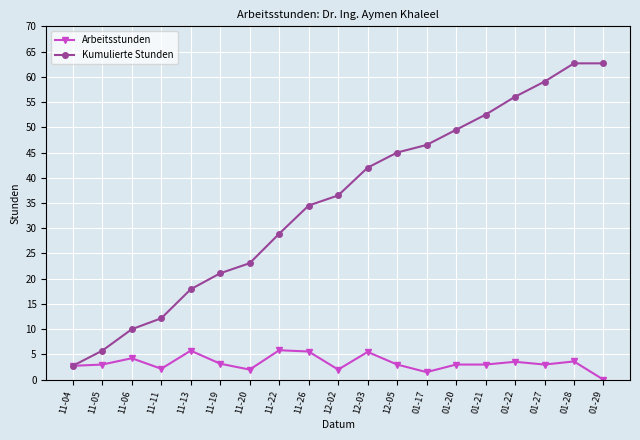

Which series has the largest total across all categories?

Kumulierte Stunden